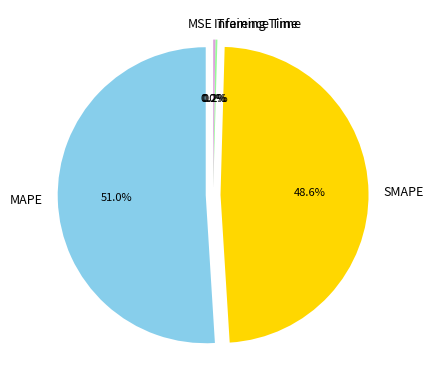

How much of the chart is everything except SMAPE?

51.4%